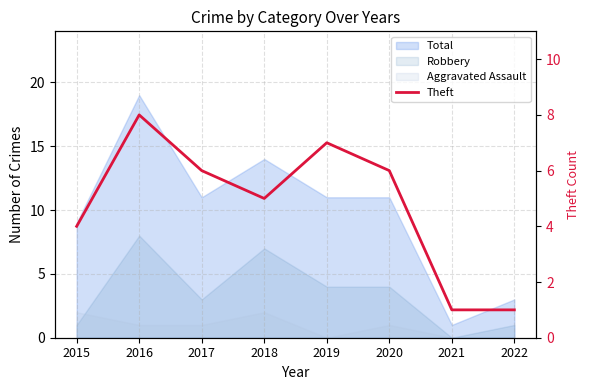

Reading right to left, list all the values displayed in this chart.

2022=1	2021=1	2020=6	2019=7	2018=5	2017=6	2016=8	2015=4